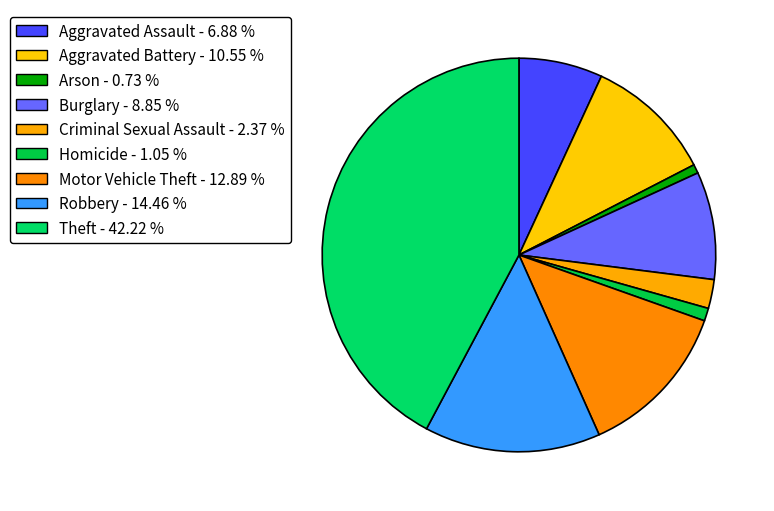

What is the ratio of the value at Homicide to the value at Robbery?

0.1